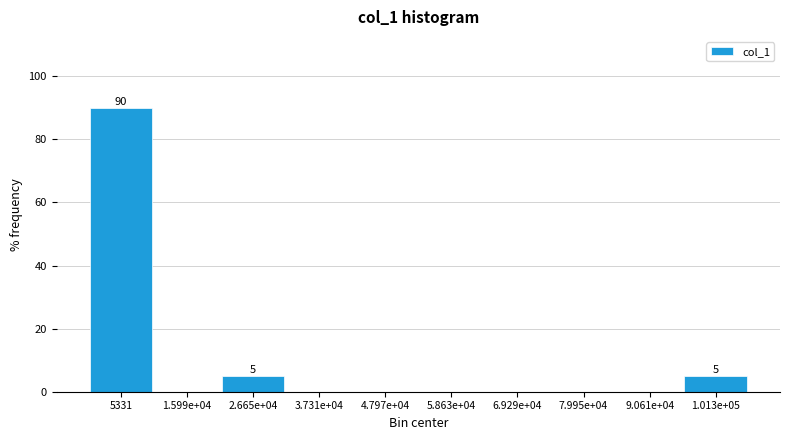

Reading left to right, what are all the values shown in this chart?

5331=90	1.599e+04=0	2.665e+04=5	3.731e+04=0	4.797e+04=0	5.863e+04=0	6.929e+04=0	7.995e+04=0	9.061e+04=0	1.013e+05=5